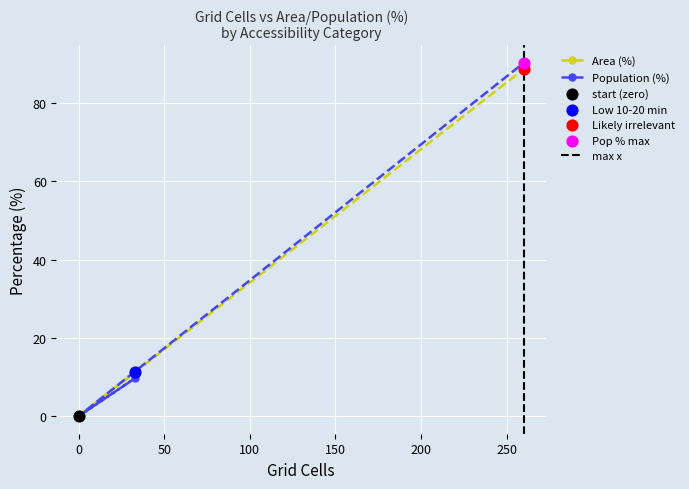

Which series contains the highest Y value?

Population (%)